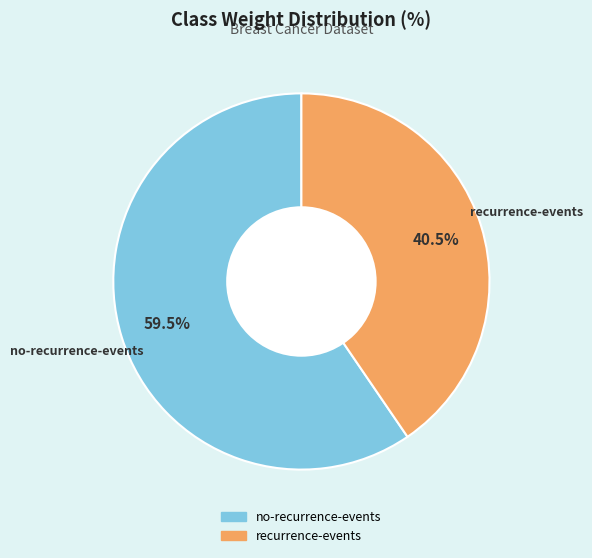

To the nearest percent, what is the combined percentage of no-recurrence-events and recurrence-events?

100%